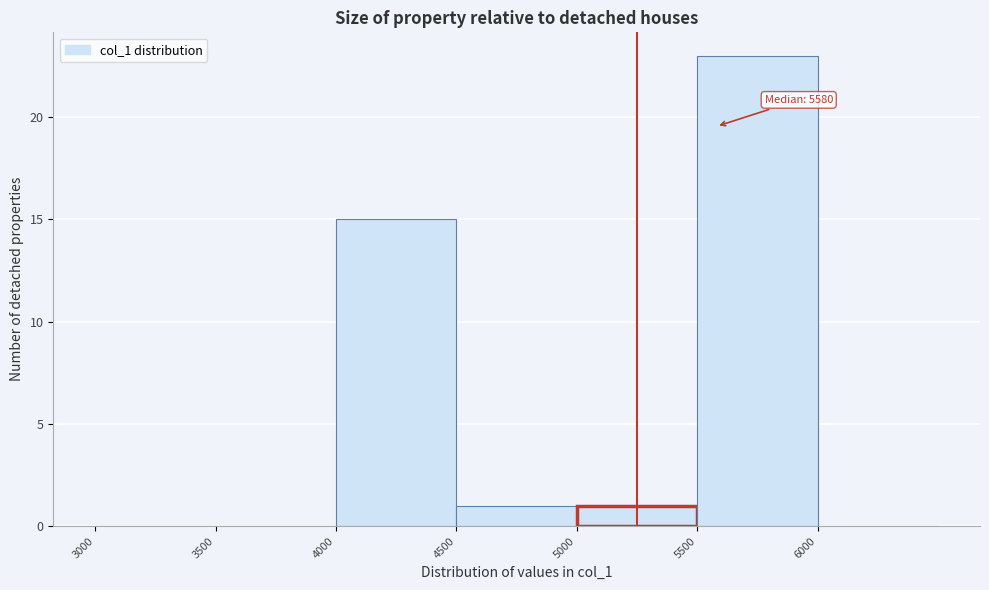

Over which range of the x-axis is the bar tallest?

5500 to 6000